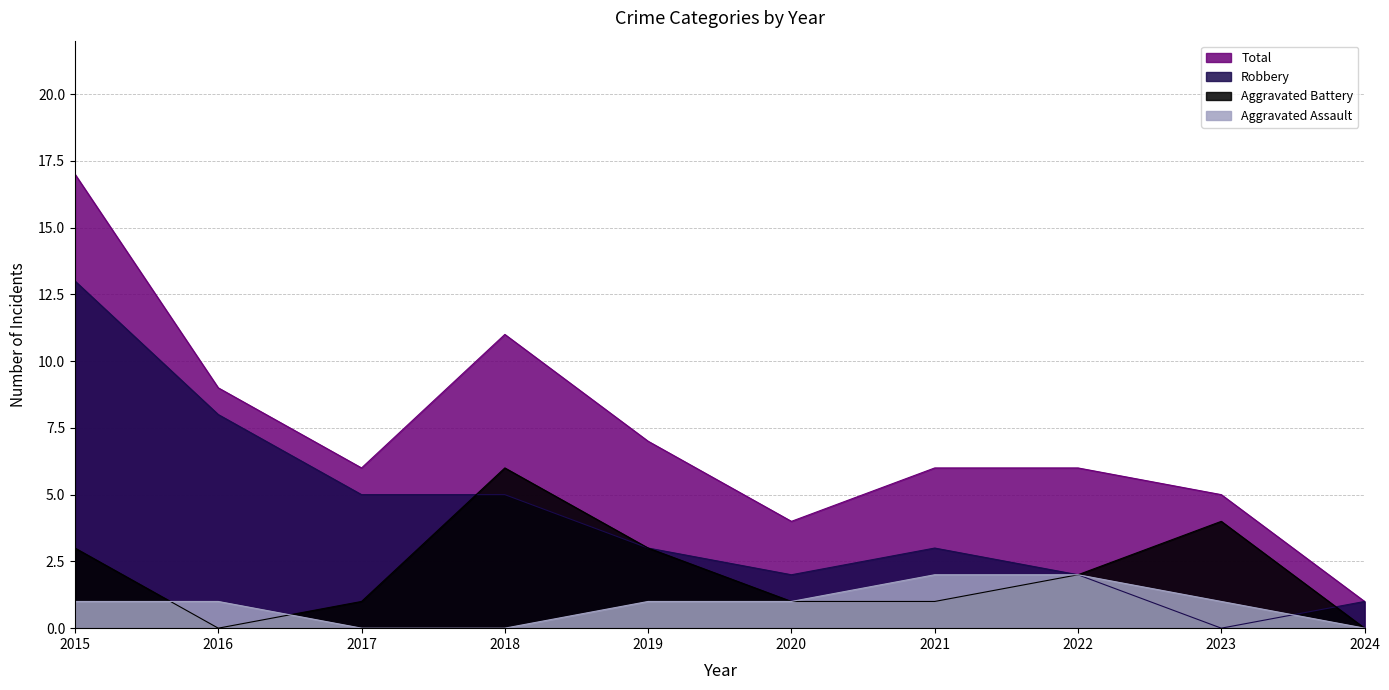

How many data points in Aggravated Battery are above 2?

4